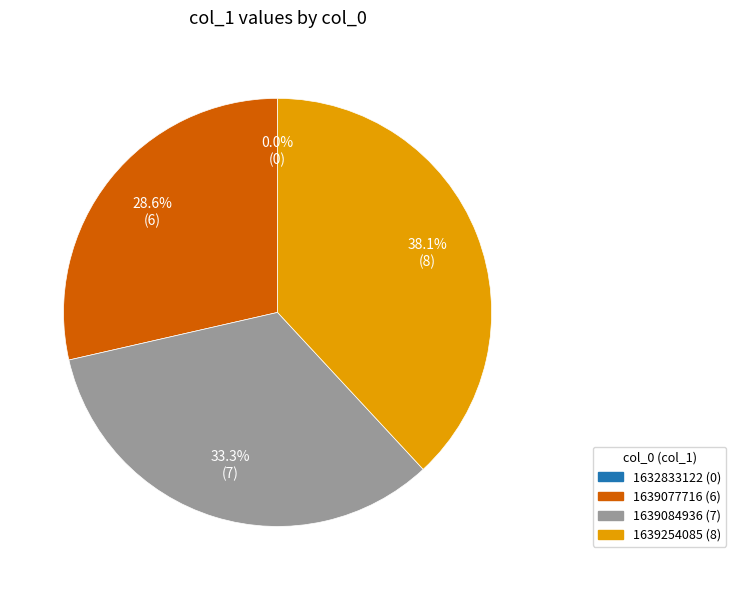

To the nearest percent, what is the difference between the largest and smallest slice percentages?

38%